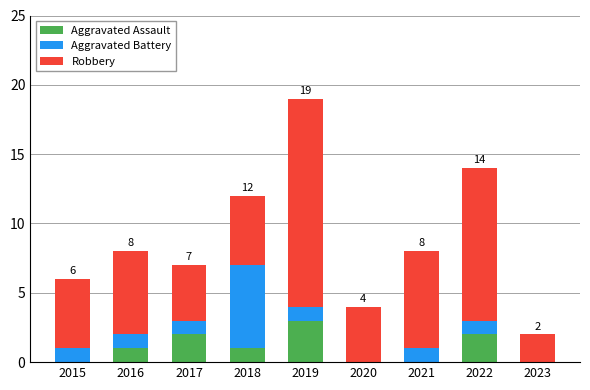

What is the maximum value for Aggravated Assault?

3